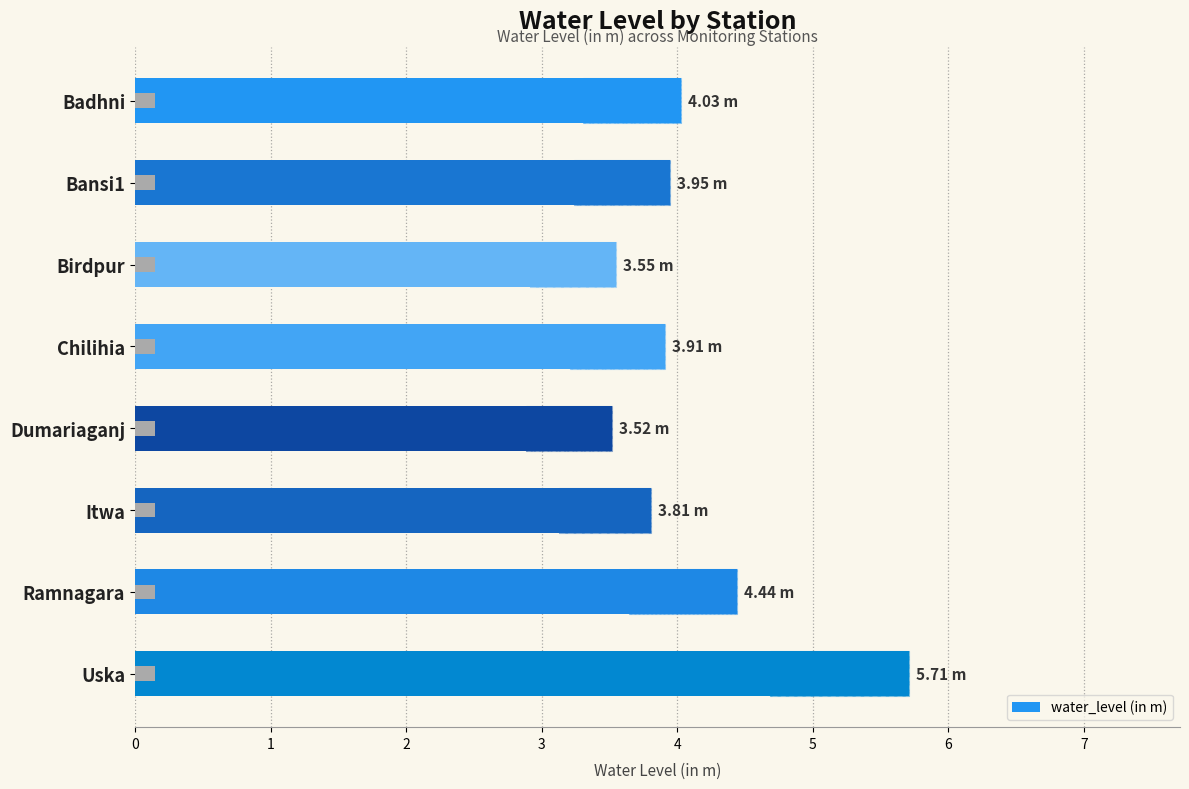

What is the difference between the maximum and minimum values?

2.2